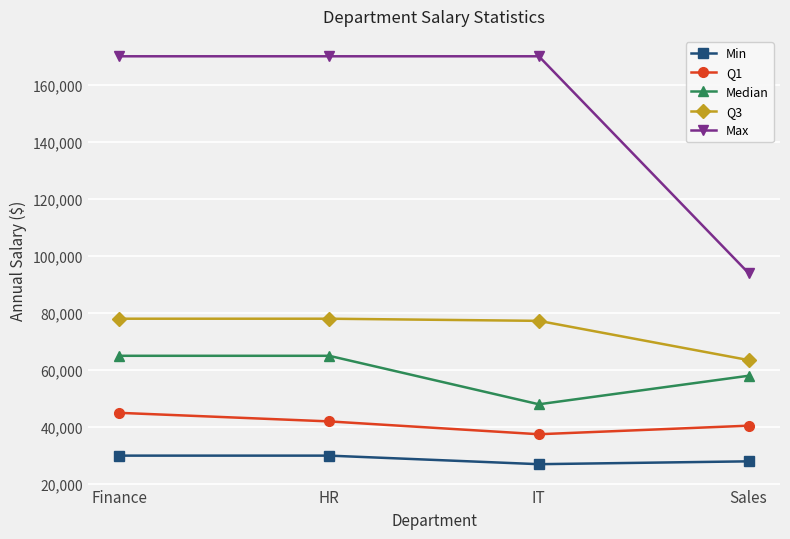

True or false: Q3 and Median intersect in this chart.

False